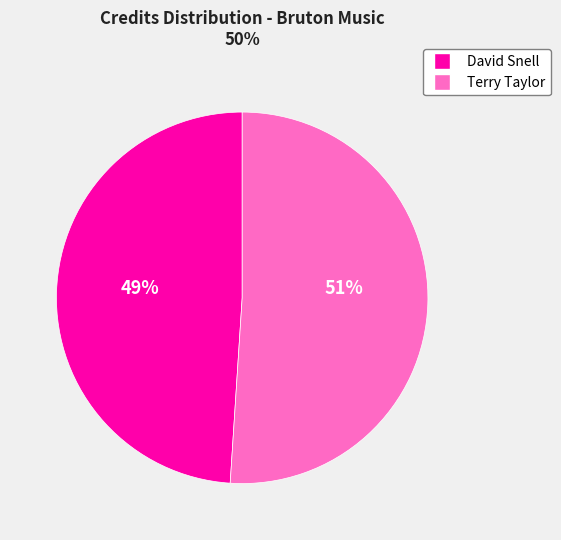

Is there a majority slice in this chart?

Yes